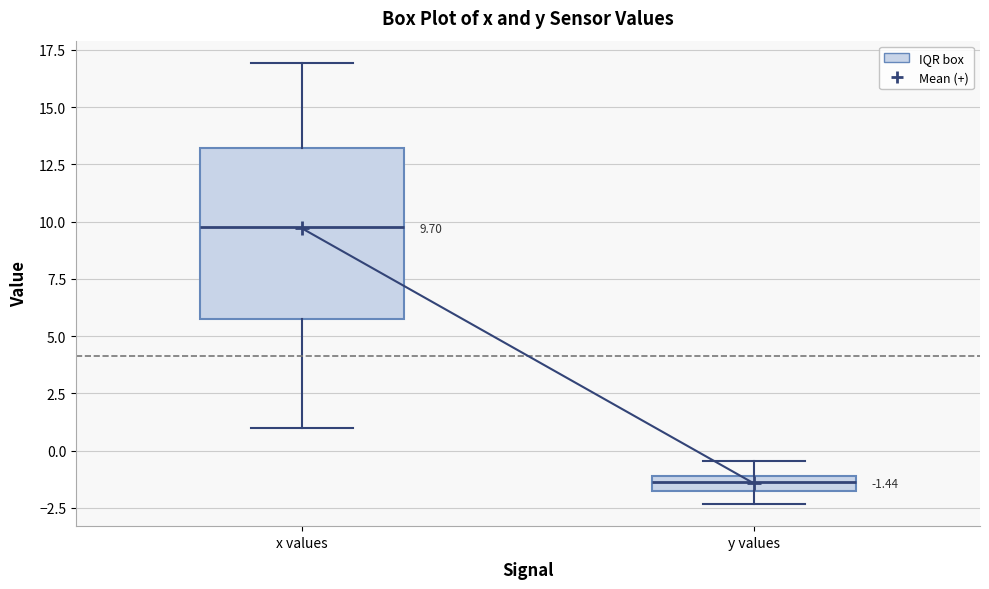

Which box is the tallest, from its lower edge to its upper edge?

x values